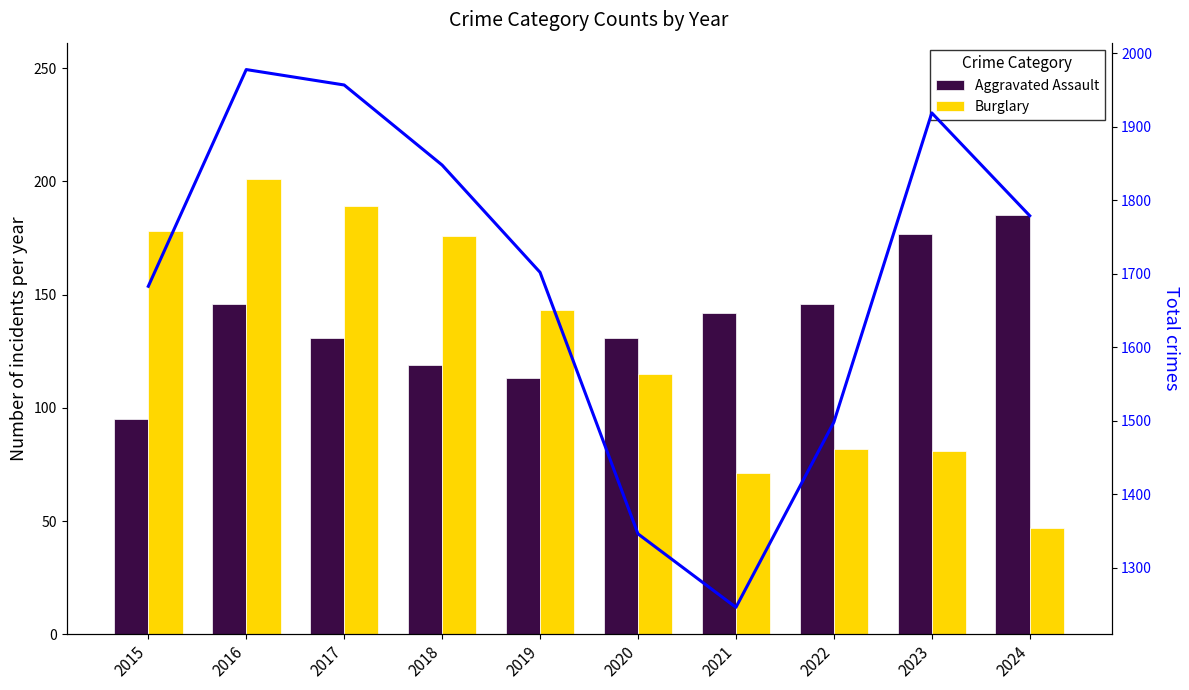

The value of Burglary at 2020 is 115. True or false?

True